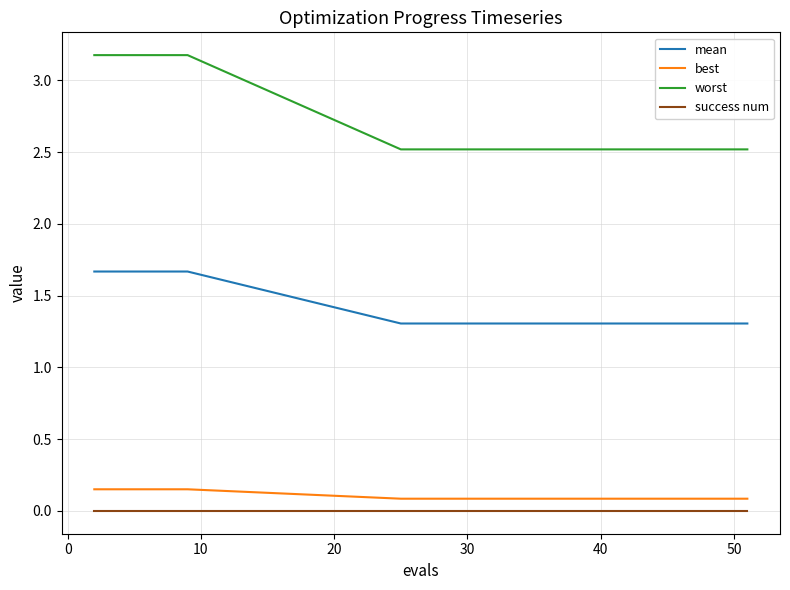

What are all the series names shown in the legend?

mean, best, worst, success num